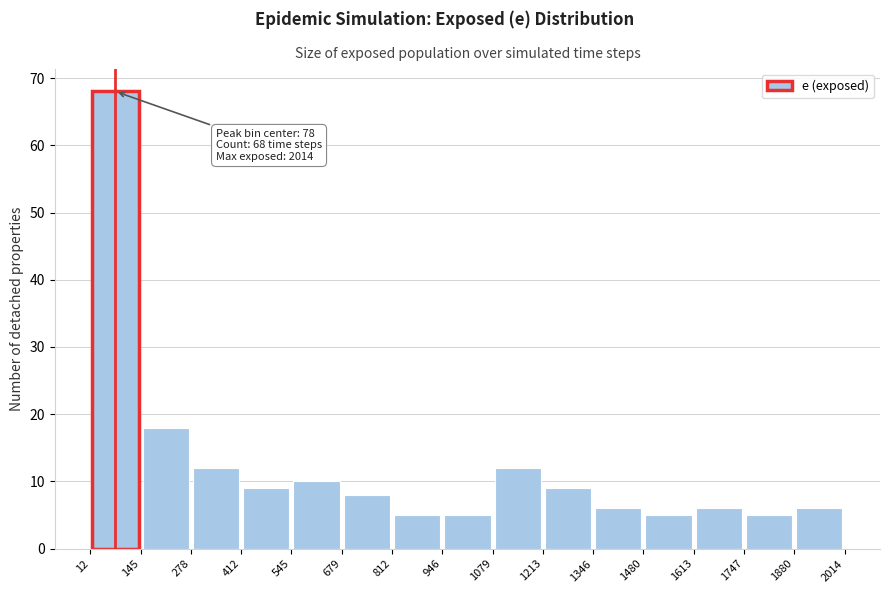

Over which range of the x-axis is the bar tallest?

12 to 145